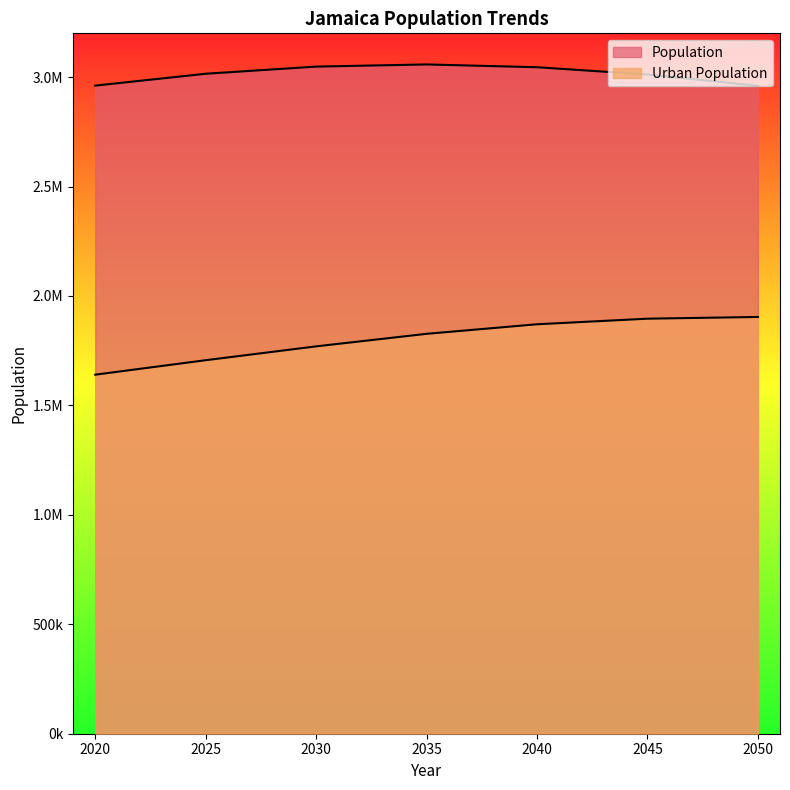

At 2035, list the series in order from largest to smallest.

Population, Urban Population